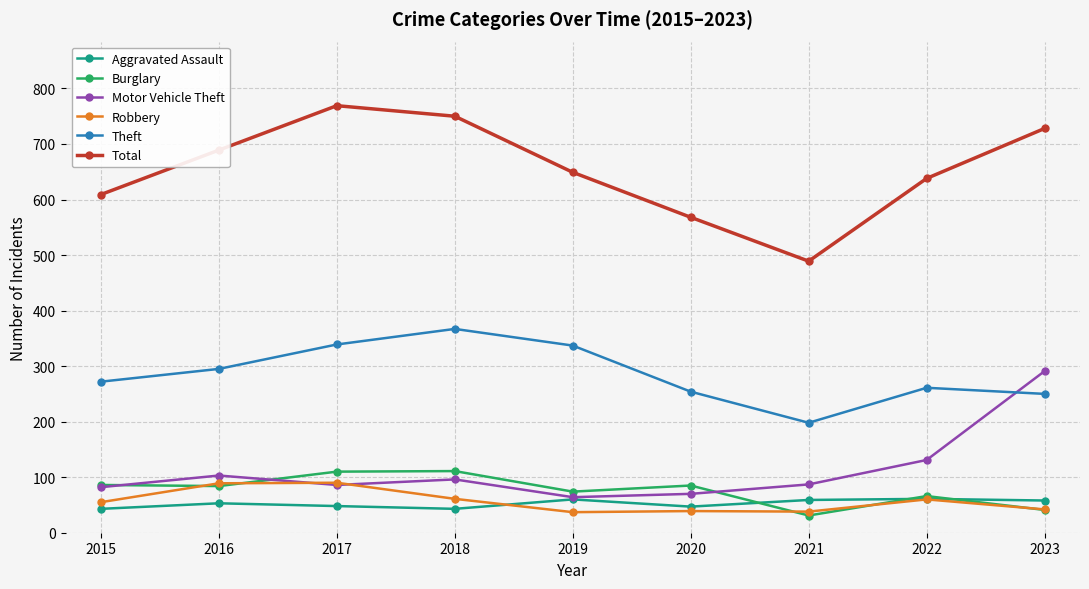

What is the difference between the maximum and second lowest values in the Robbery series?

52